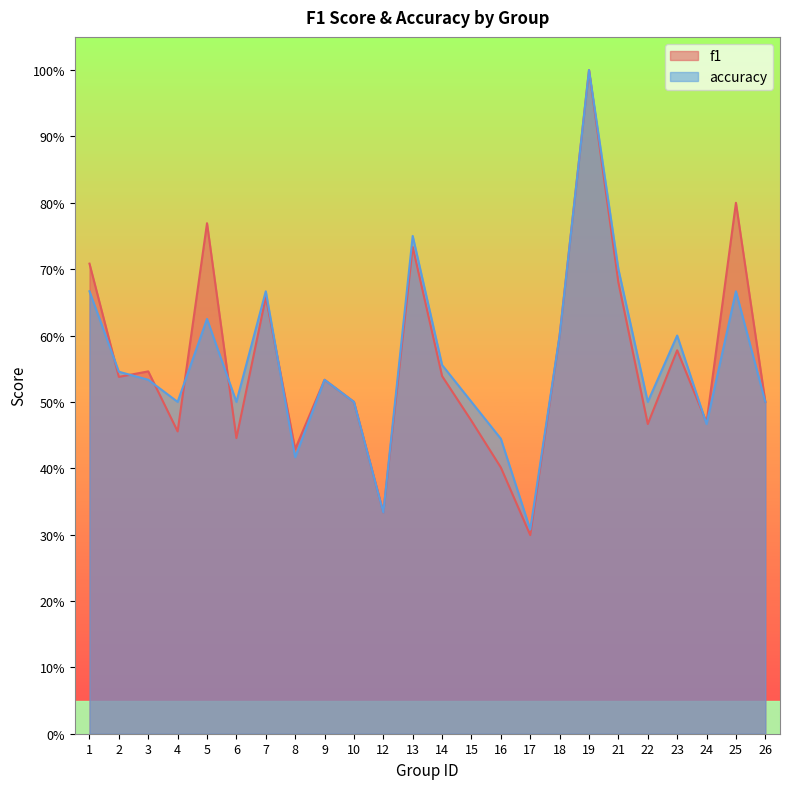

The accuracy series shows 0.2 at 15. True or false?

False